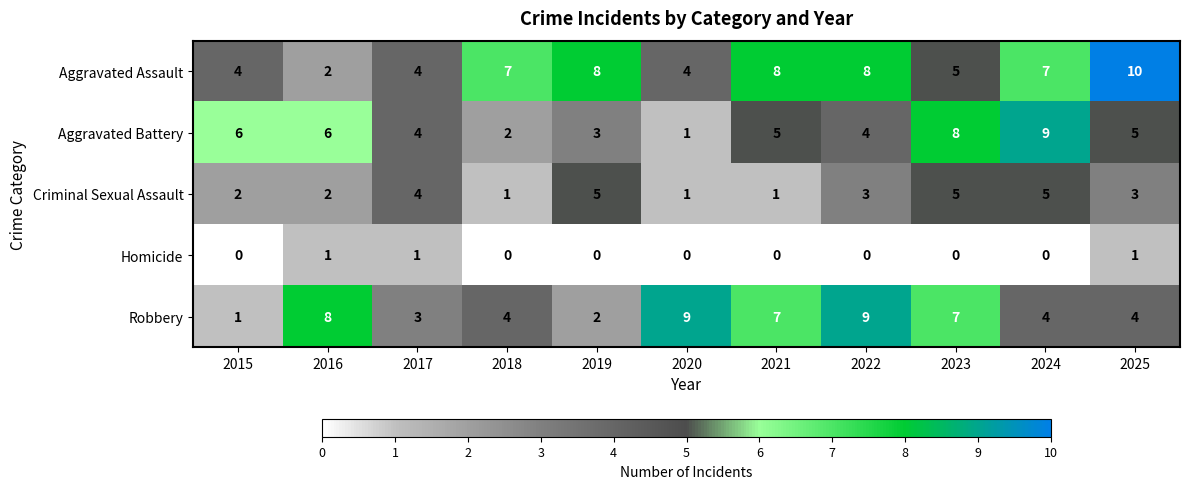

What is the difference between the Aggravated Assault values at 2021 and 2023?

3